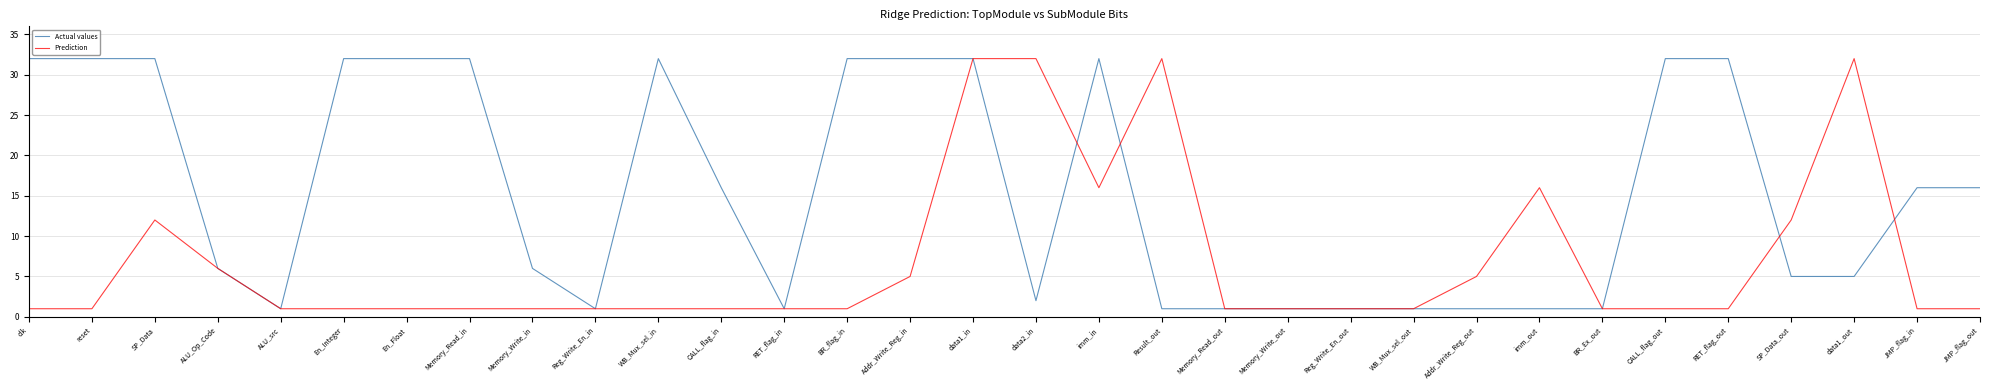

What is the highest value of the Prediction series?

32